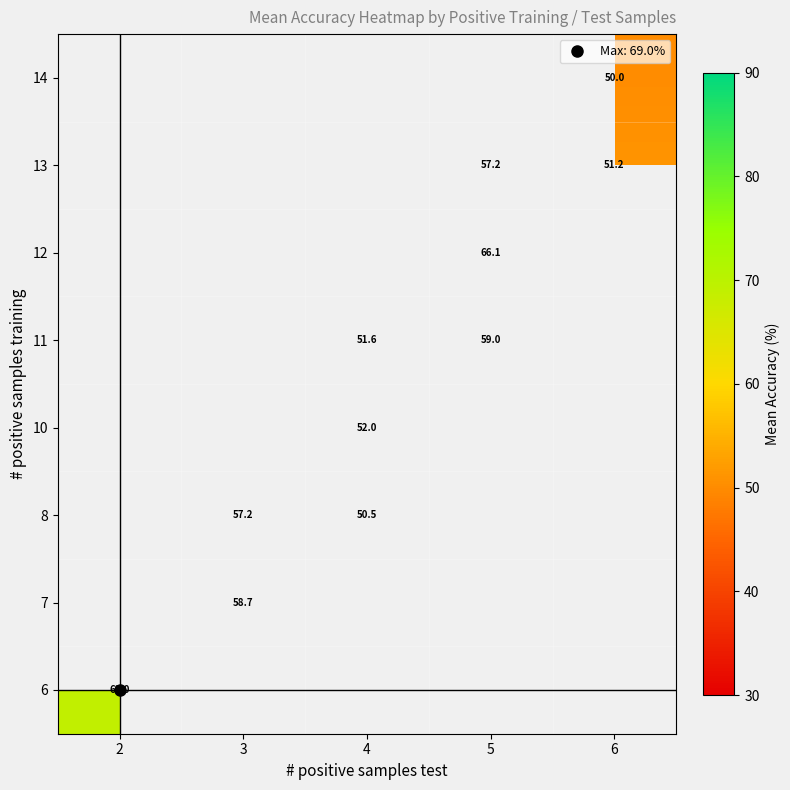

At which label does 6 reach its minimum?

2